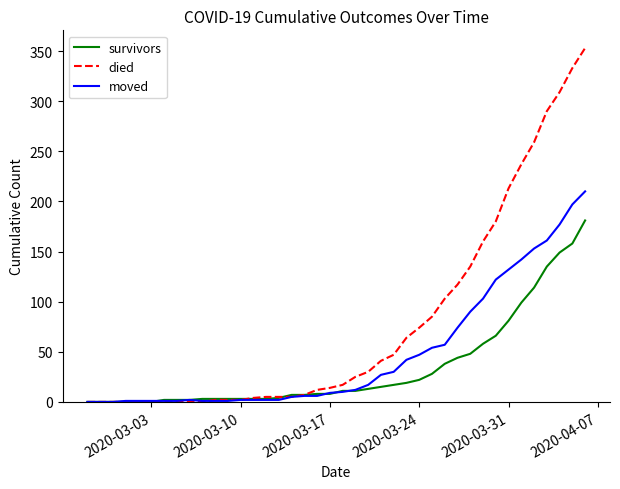

Is this an area chart (filled region under the line)?

No